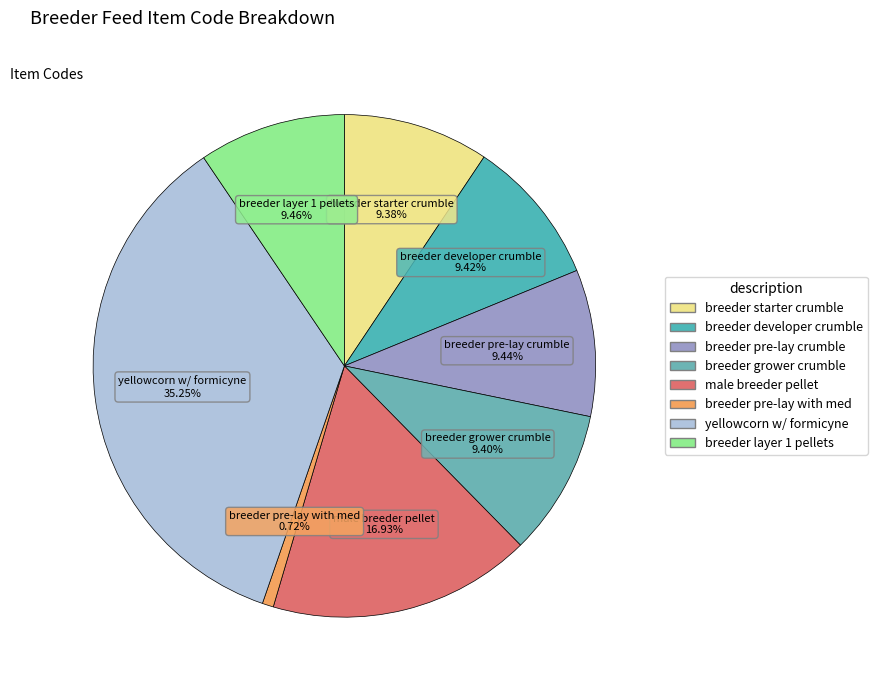

How many segments does this pie chart have?

8